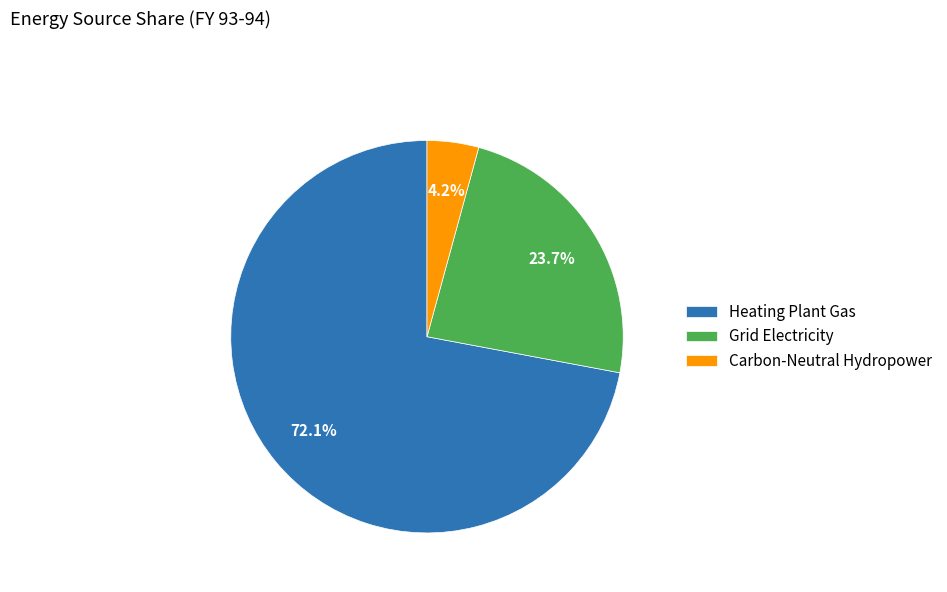

Which has a higher value, Carbon-Neutral Hydropower or Heating Plant Gas?

Heating Plant Gas